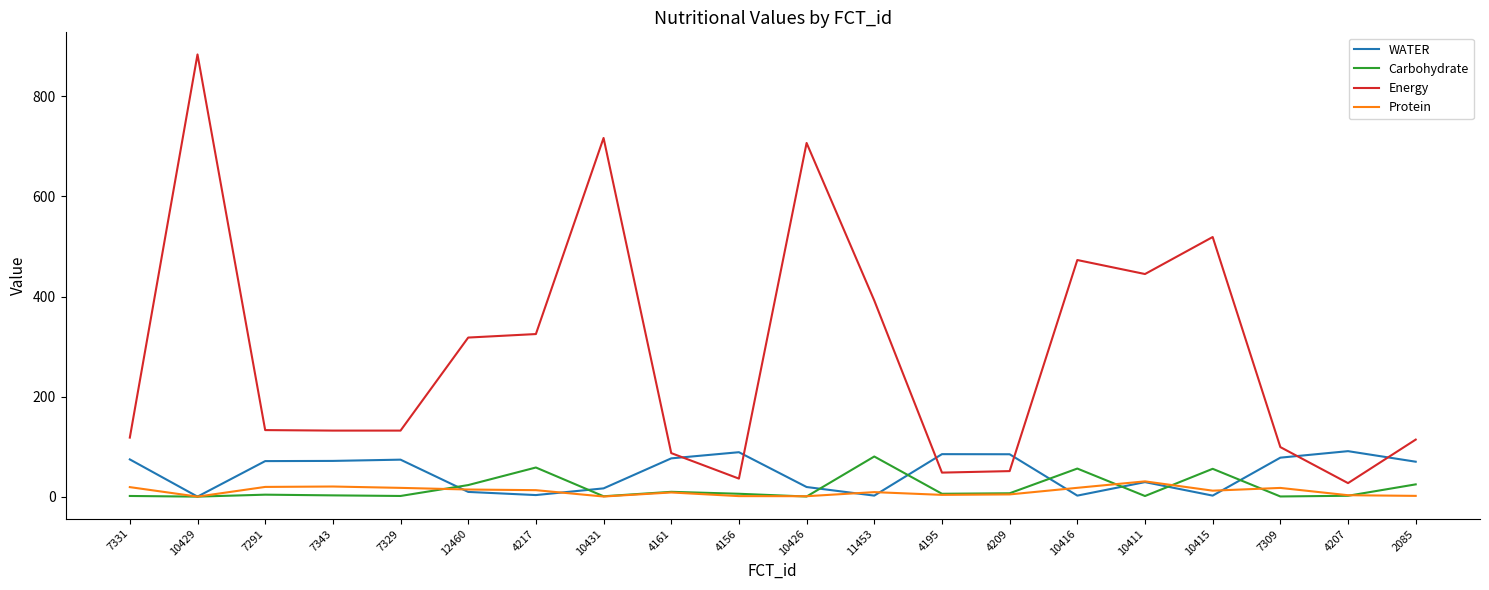

How many lines are shown in the chart?

4